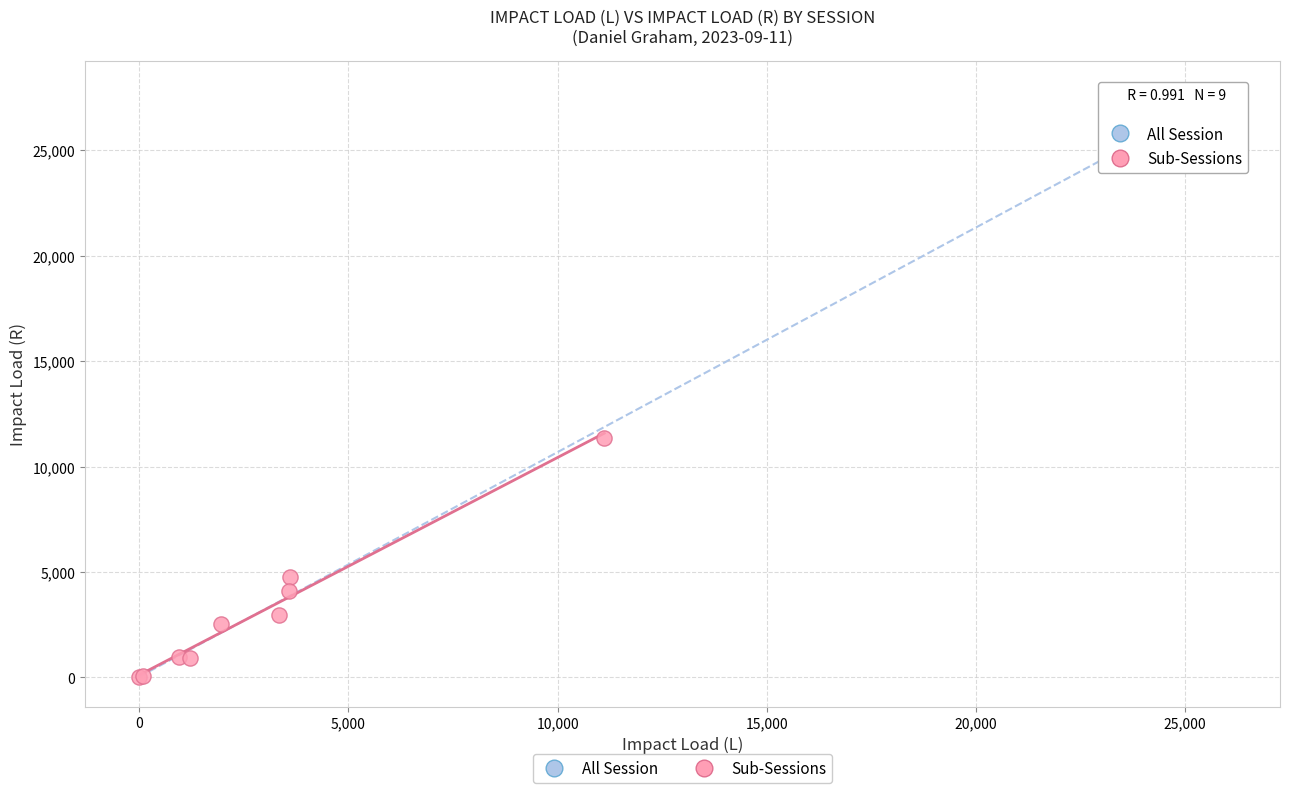

What are all the series names shown in the legend?

All Session, Sub-Sessions